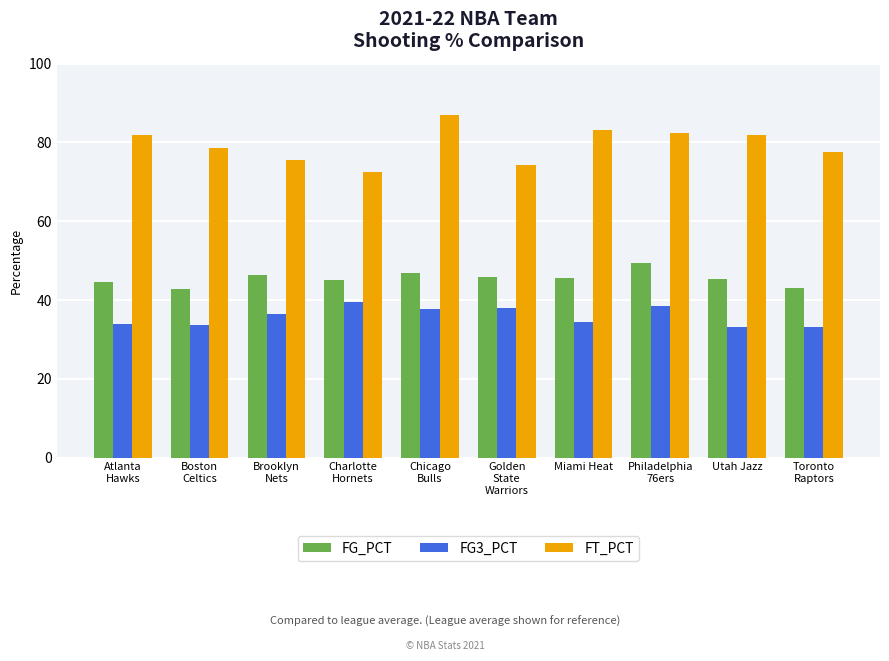

What is the minimum value for FG_PCT?

42.7